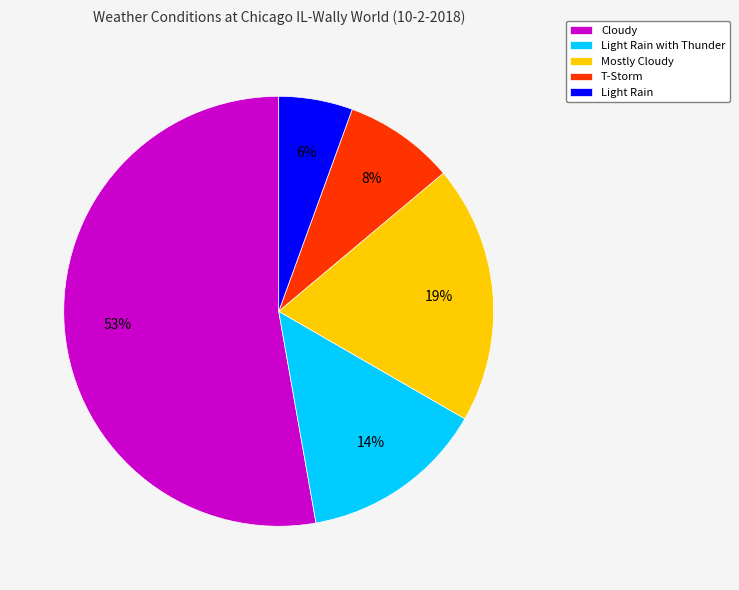

Combined, do Light Rain and Light Rain with Thunder account for over 50%?

No